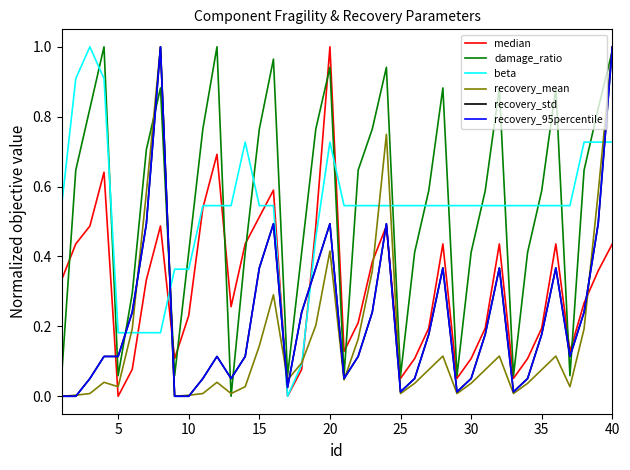

At which category is the sum across all series the highest?

40